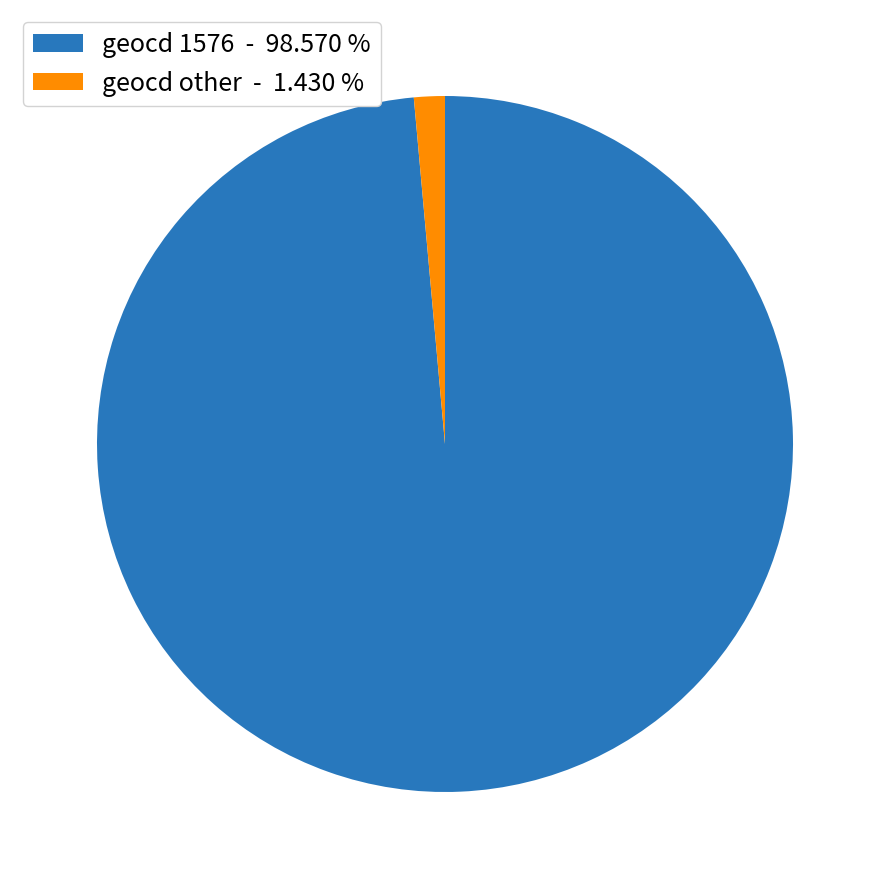

Which category has the biggest portion of the pie?

geocd 1576 - 98.570 %